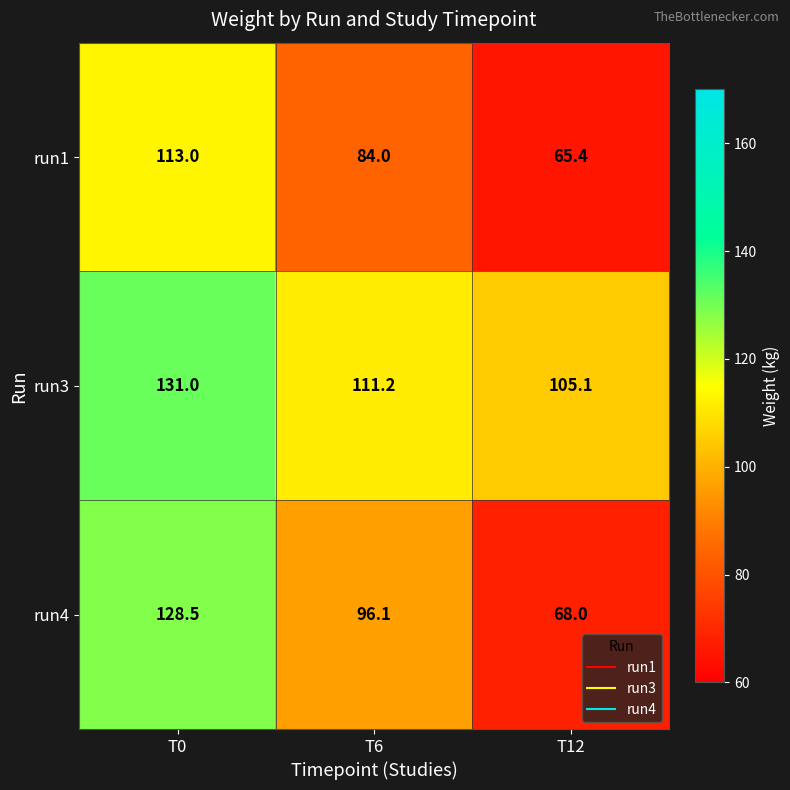

Reading left to right, what are all the values shown in this chart?

run1: T0=113.0	T6=84.0	T12=65.4
run3: T0=131.0	T6=111.2	T12=105.1
run4: T0=128.5	T6=96.1	T12=68.0